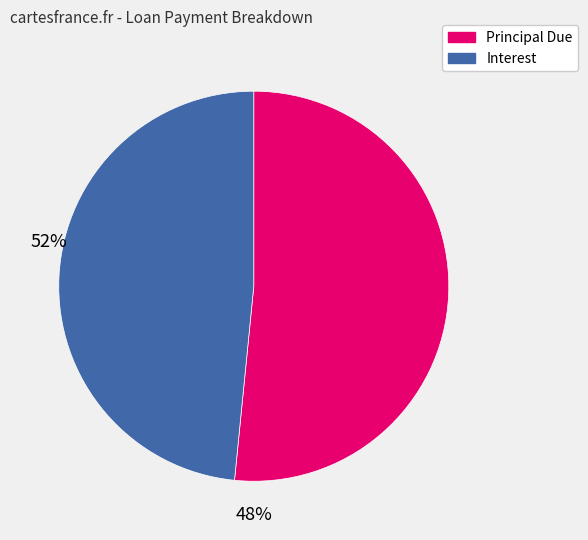

Is there any slice that represents more than half of the pie?

Yes